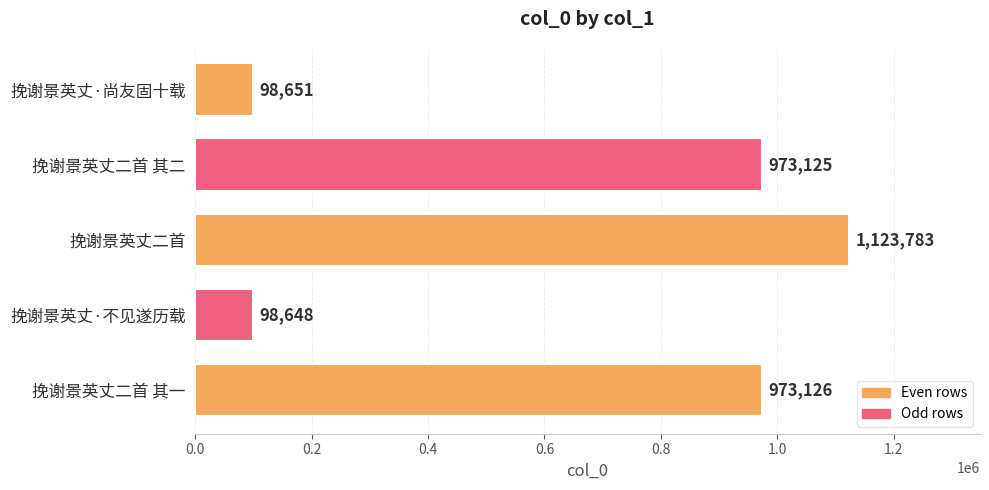

At which label is the value closest to 611215?

挽谢景英丈二首 其二